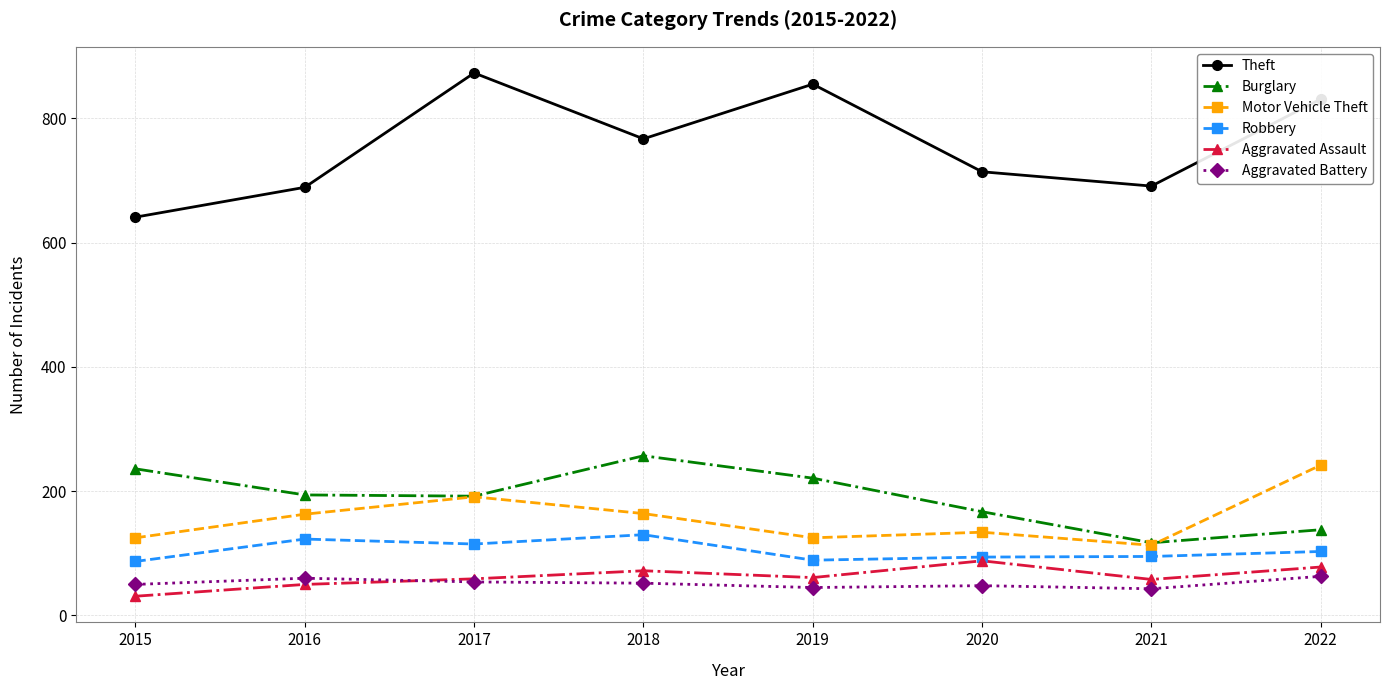

Rank the series at 2018 from lowest to highest value.

Aggravated Battery, Aggravated Assault, Robbery, Motor Vehicle Theft, Burglary, Theft